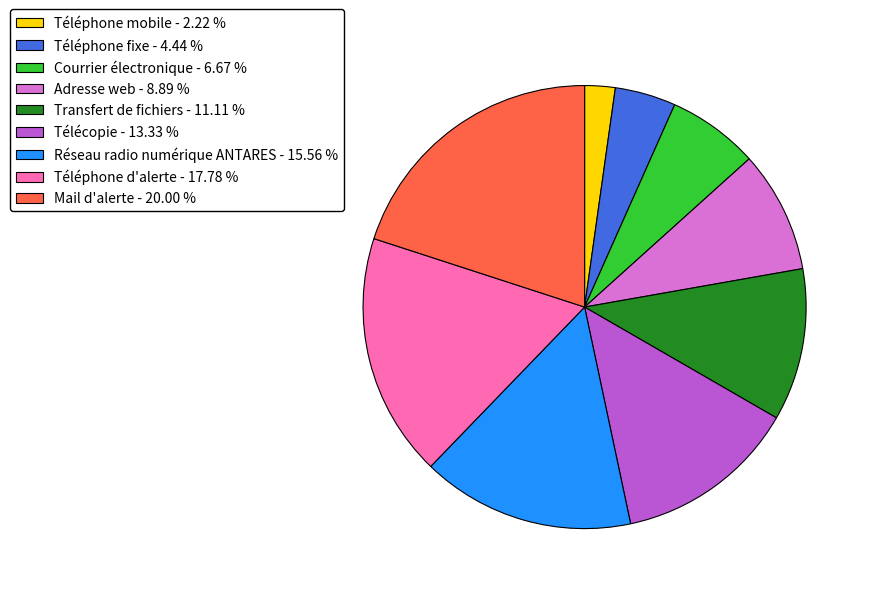

Which category has the biggest portion of the pie?

Mail d'alerte